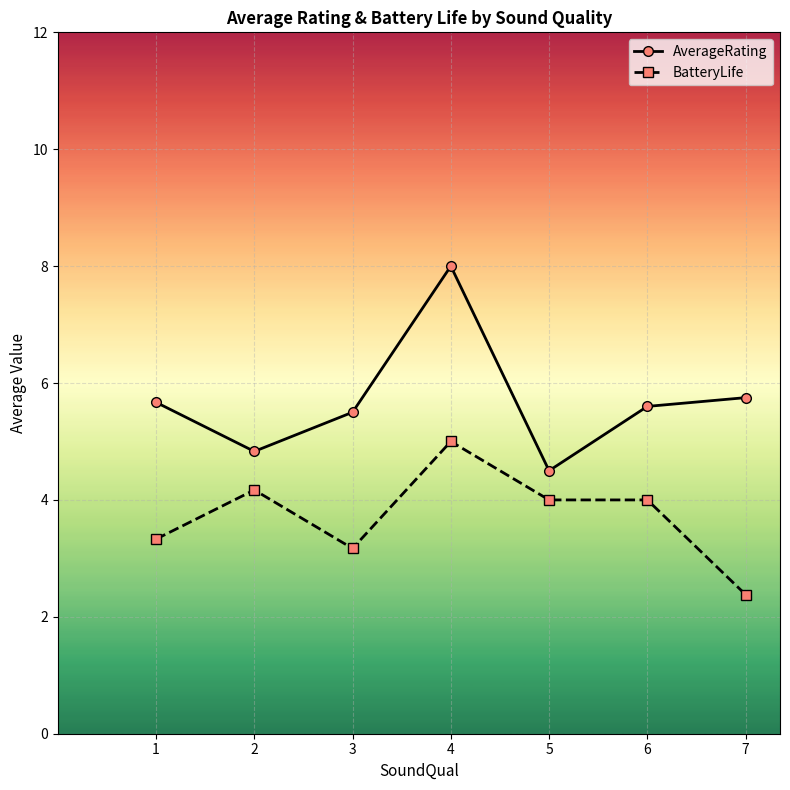

What is the sum of all AverageRating values?

39.9